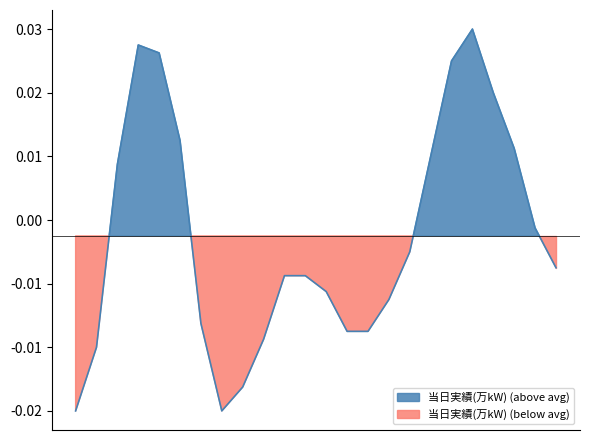

How many categories are shown in the chart?

24